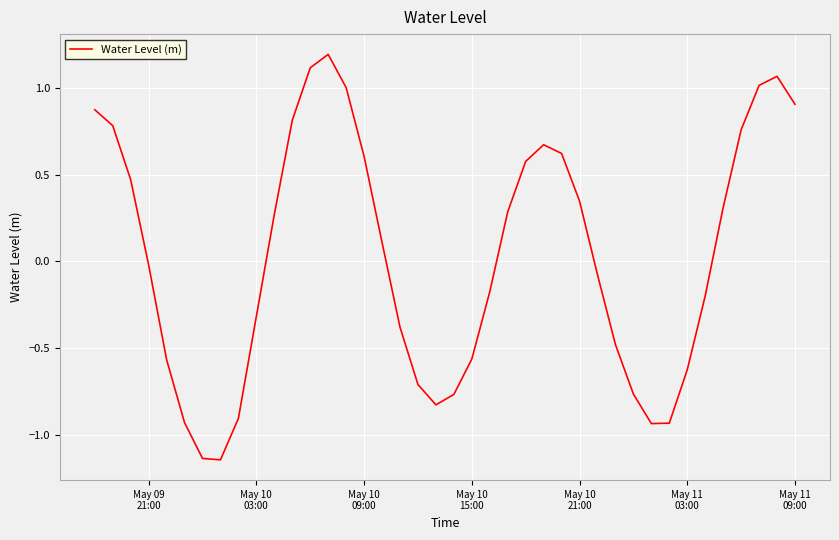

Is this an area chart (filled region under the line)?

No